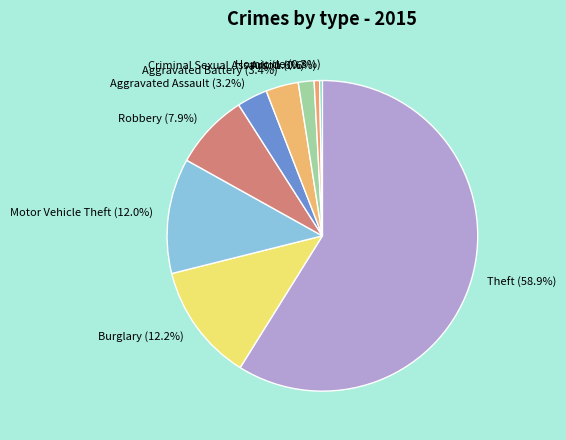

What is the majority slice?

Theft